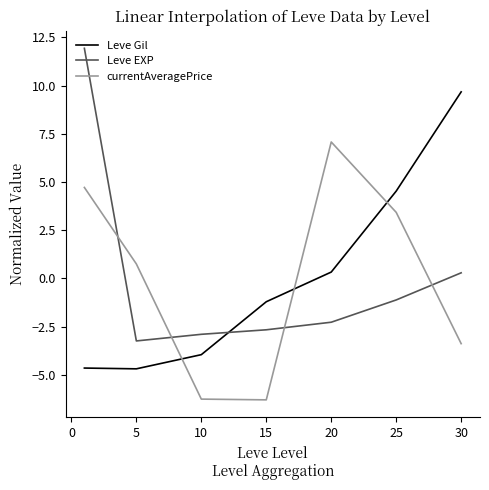

What is the difference between the second highest and second lowest values in the Leve Gil series?

9.2